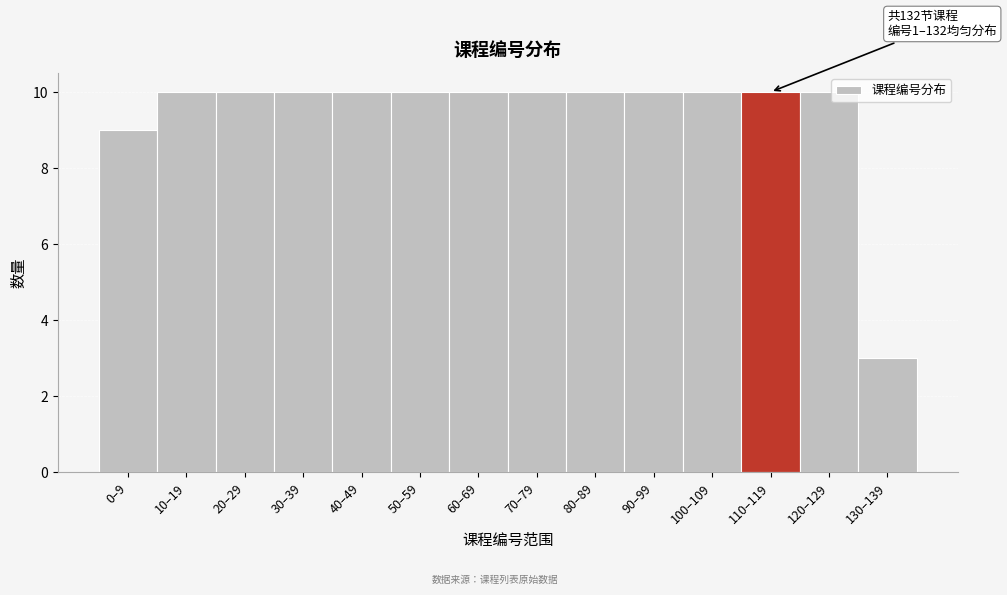

Reading left to right, what are all the values shown in this chart?

9	10	10	10	10	10	10	10	10	10	10	10	10	3